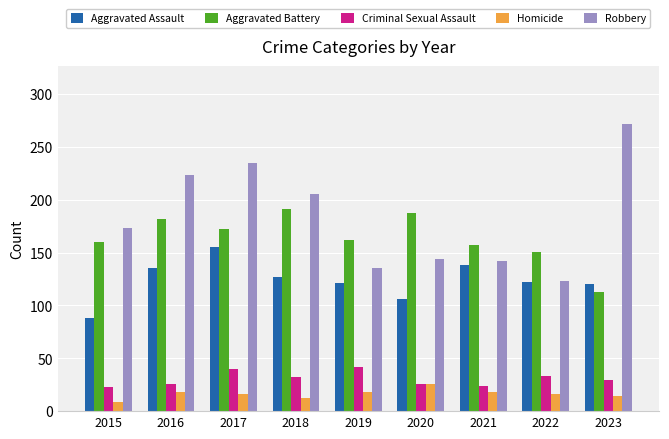

Is the value of Homicide at 2016 greater than the value of Criminal Sexual Assault at 2018?

No